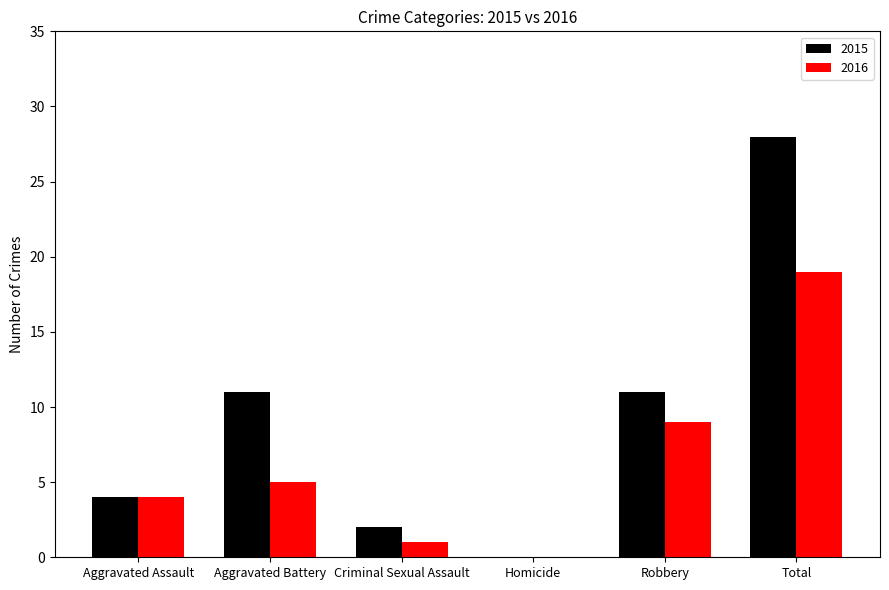

Between Aggravated Battery and Robbery, which series saw the biggest shift?

2016